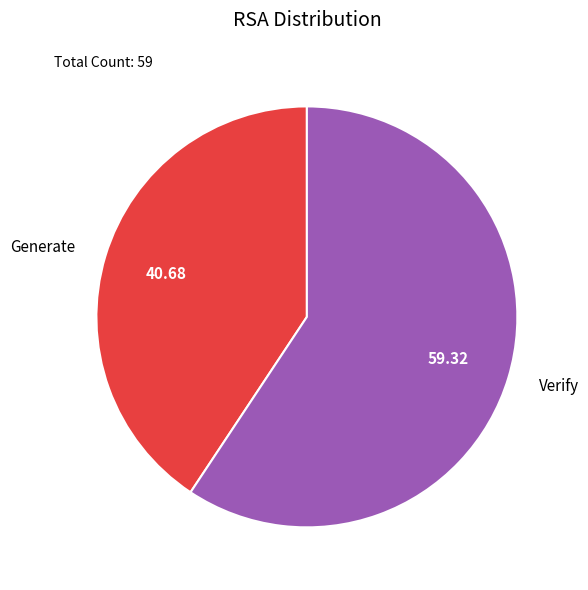

Is it true that Verify is 51% of the pie?

False